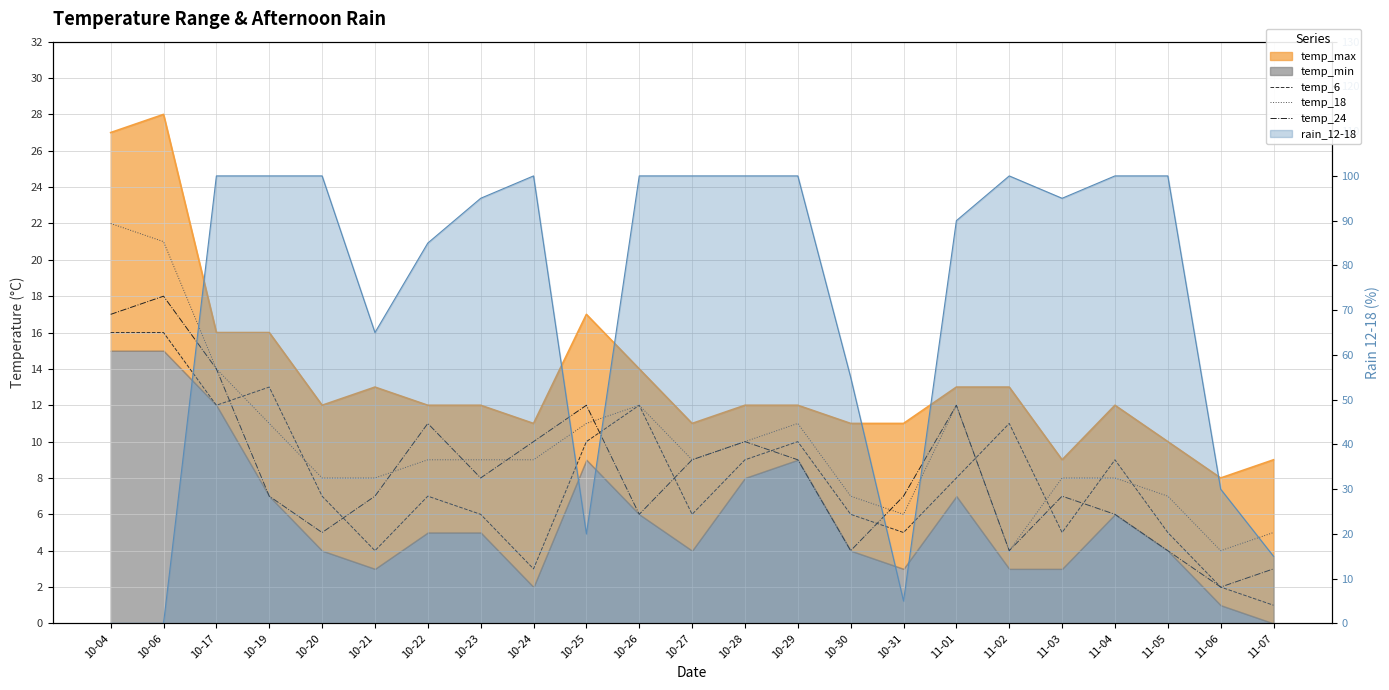

Where is temp_6 nearest to the value 8?

11-01